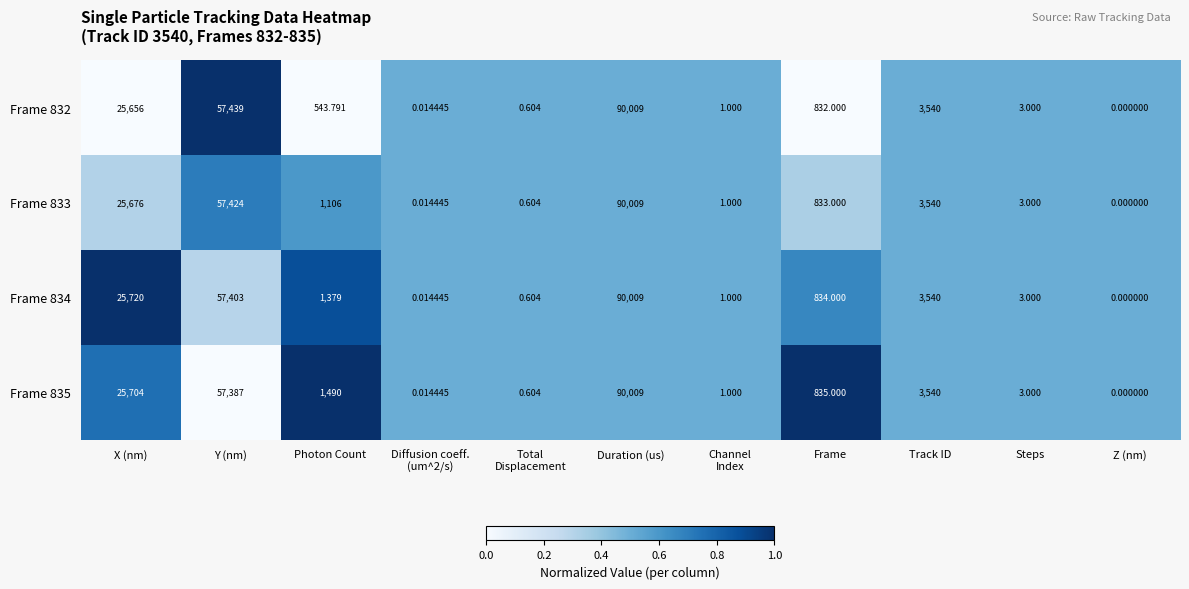

Which label corresponds to the largest value in the chart?

Duration (us)